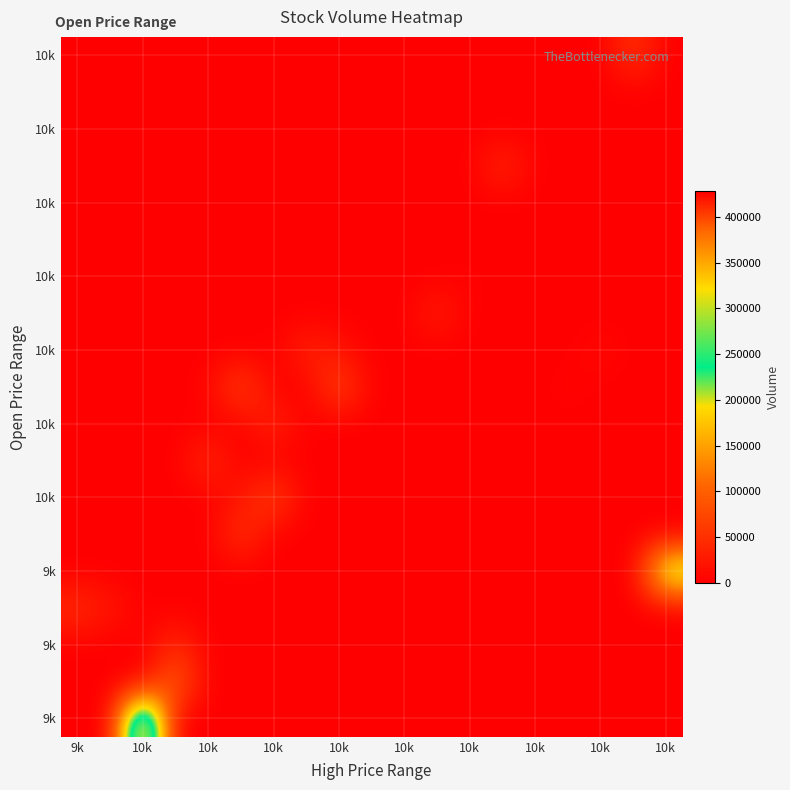

Which category has the lowest value across all series?

9k